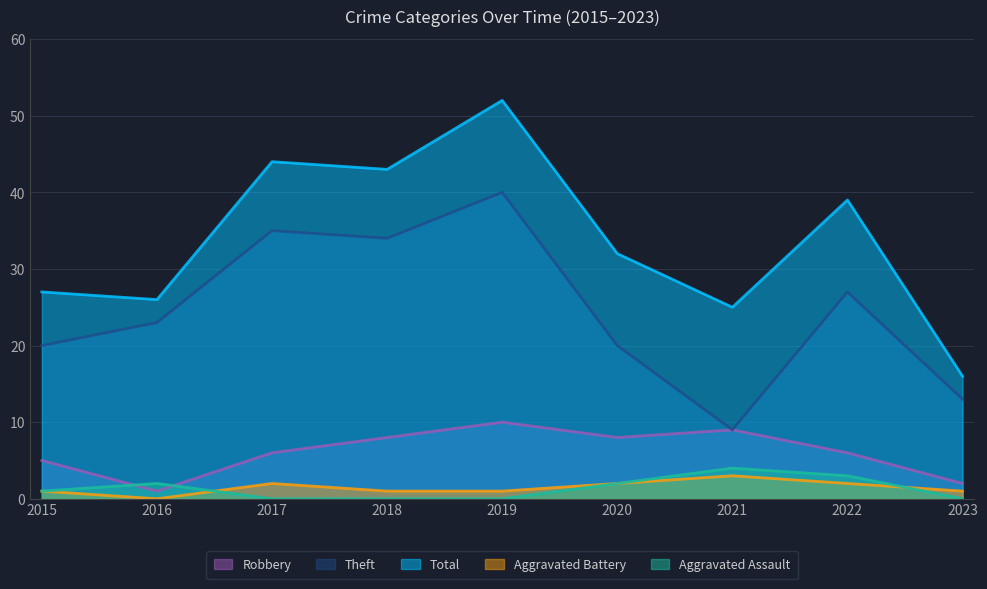

Reading left to right, list all the values displayed in this chart.

Robbery: 2015=5	2016=1	2017=6	2018=8	2019=10	2020=8	2021=9	2022=6	2023=2
Theft: 2015=20	2016=23	2017=35	2018=34	2019=40	2020=20	2021=9	2022=27	2023=13
Total: 2015=27	2016=26	2017=44	2018=43	2019=52	2020=32	2021=25	2022=39	2023=16
Aggravated Battery: 2015=1	2016=0	2017=2	2018=1	2019=1	2020=2	2021=3	2022=2	2023=1
Aggravated Assault: 2015=1	2016=2	2017=0	2018=0	2019=0	2020=2	2021=4	2022=3	2023=0